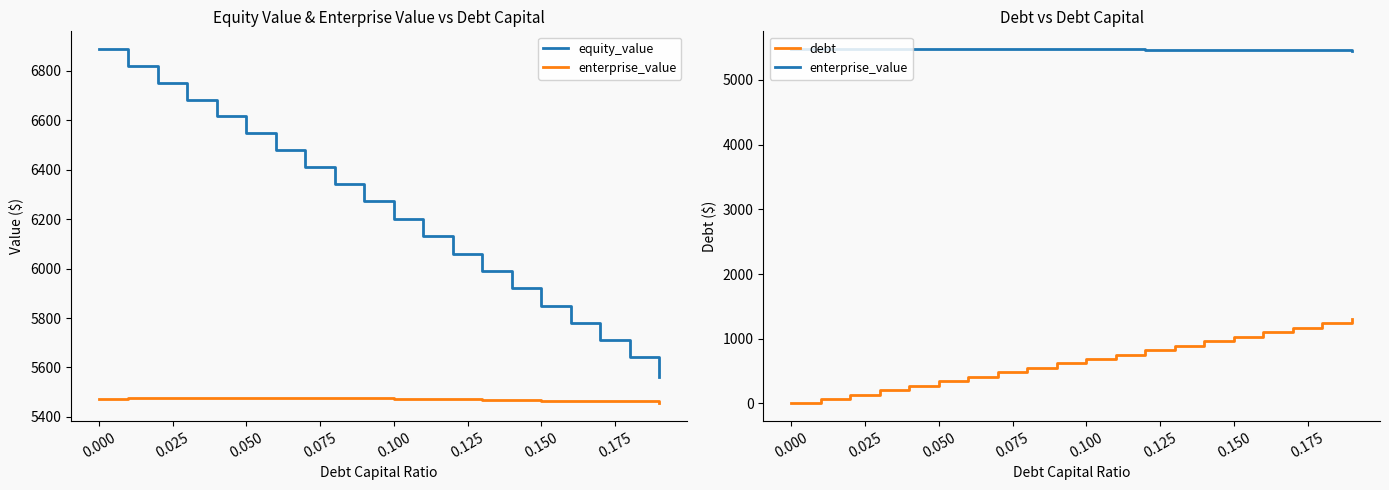

Count the number of data series in this chart.

3